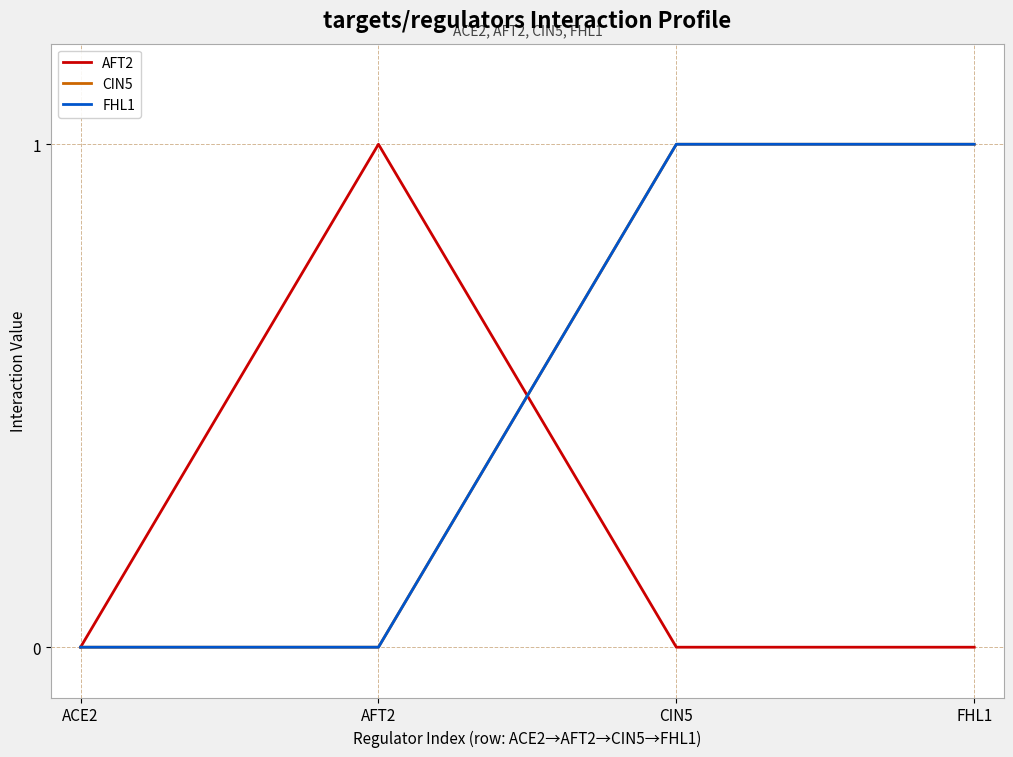

True or false: AFT2 and FHL1 intersect in this chart.

True